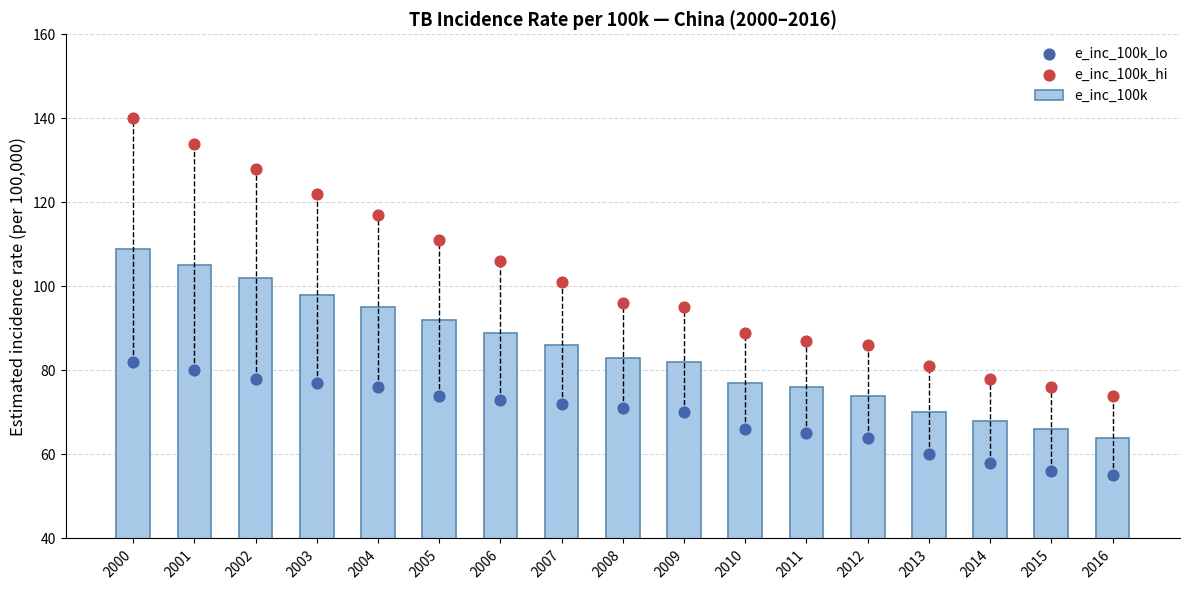

At how many categories does at least one series exceed 130?

2